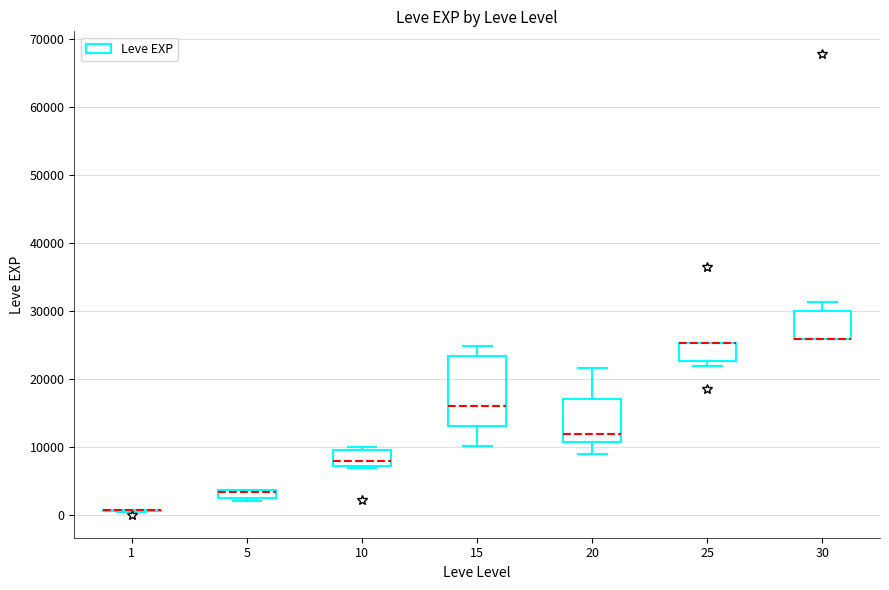

Where does the upper whisker of the box at x = 30 end on the y-axis? The values are not printed on the chart, so give them approximately, as read against the axis.

31000